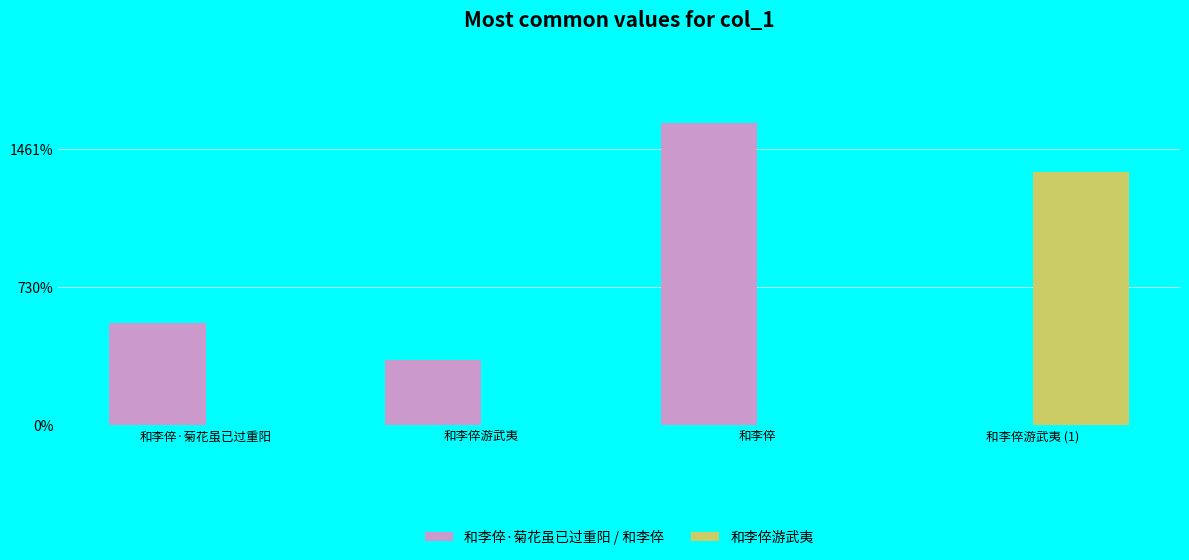

Does the chart contain stacked bars?

No